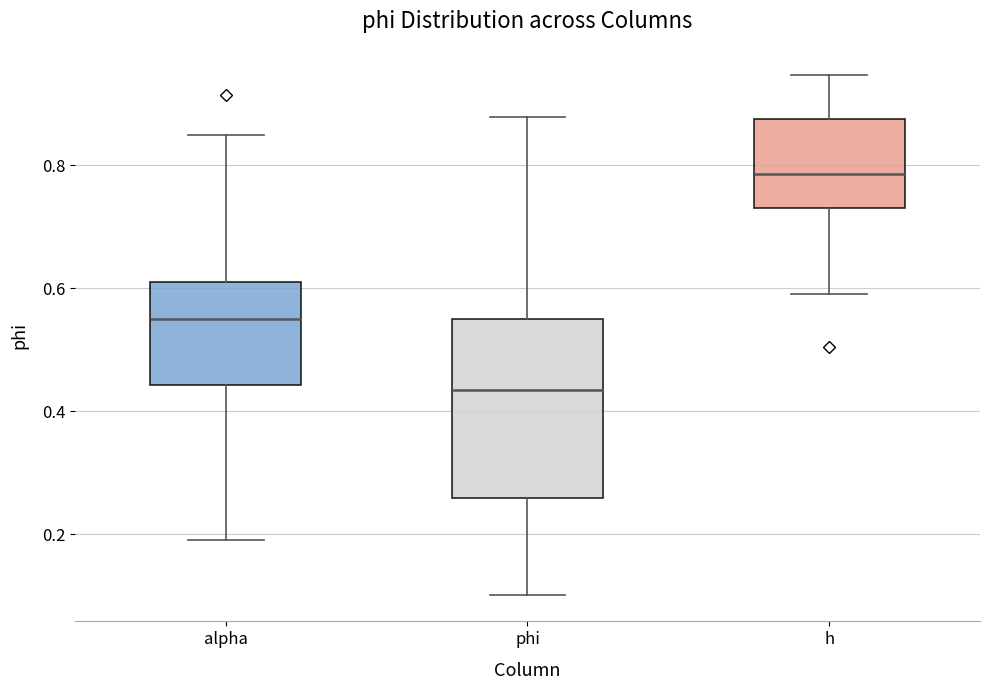

Comparing the boxes themselves (not the whiskers), which one is the tallest?

phi